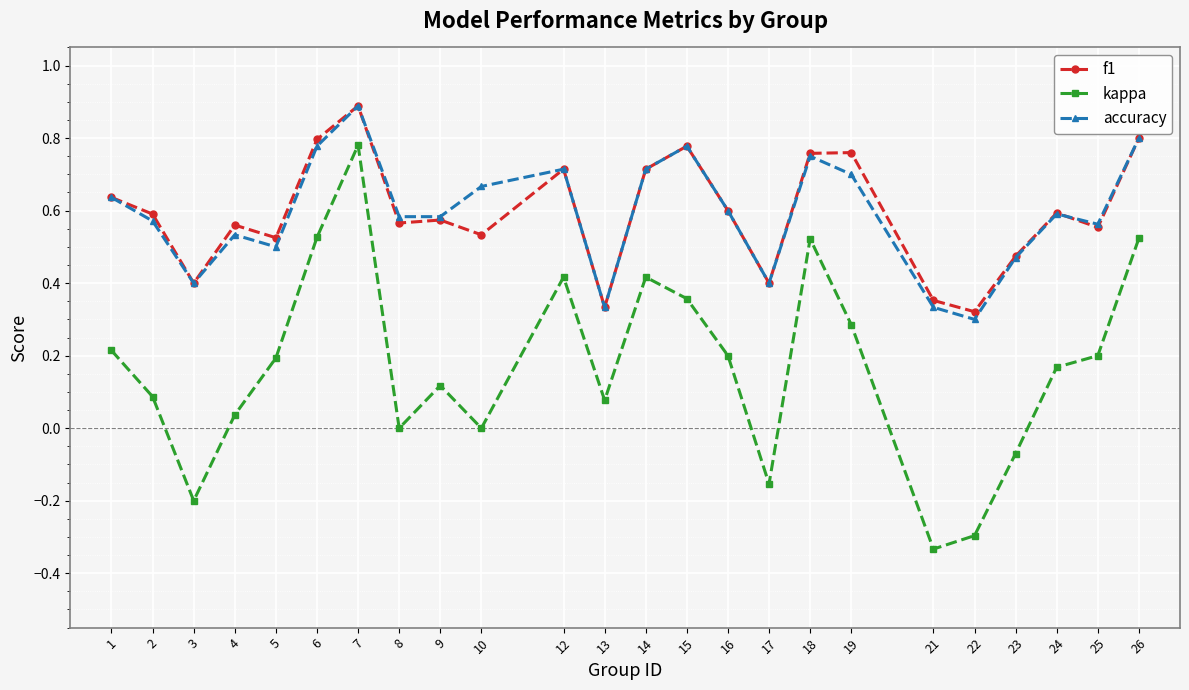

What is the maximum value shown in the chart?

0.9